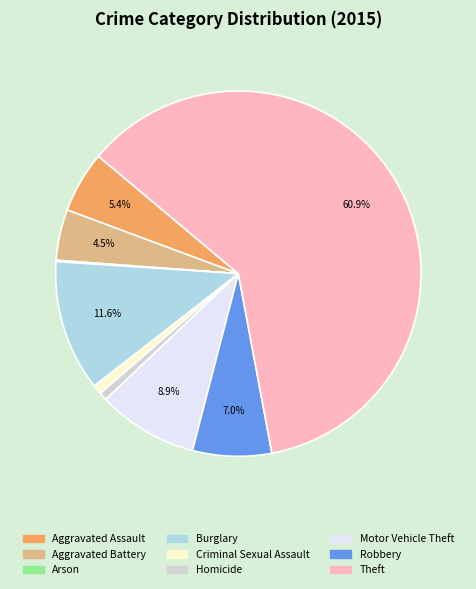

What is the largest slice in the pie chart?

Theft